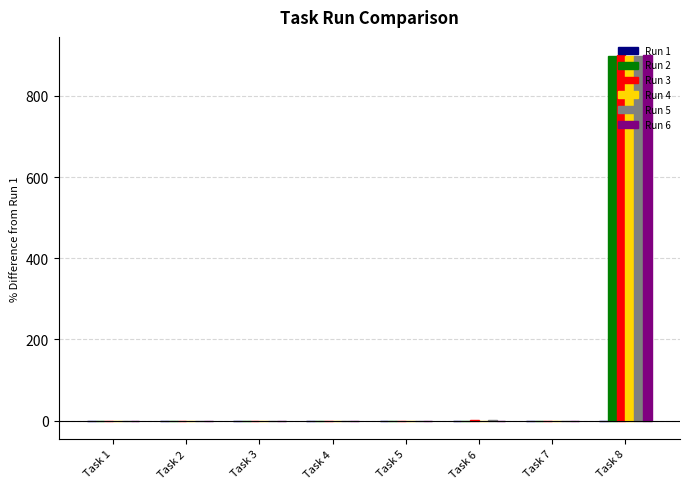

Is it true that Run 3 equals 0.1 at Task 4?

True